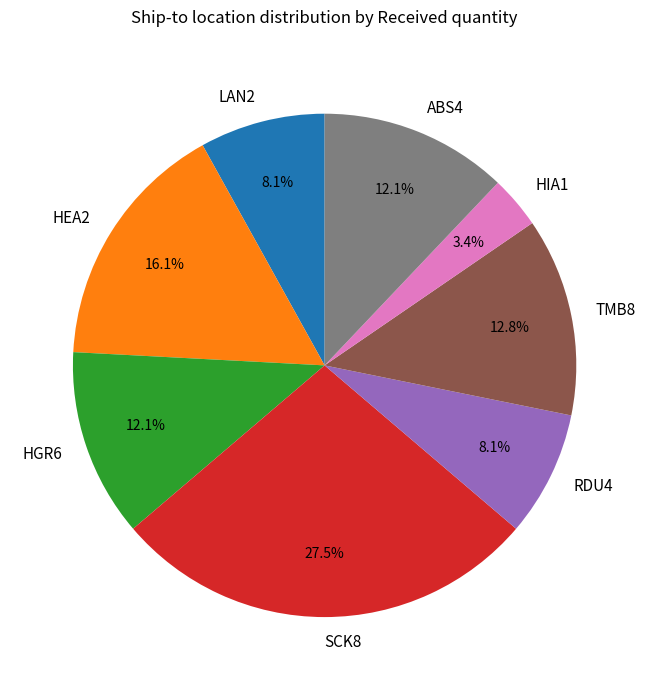

To the nearest percent, what portion does HIA1 represent?

3%